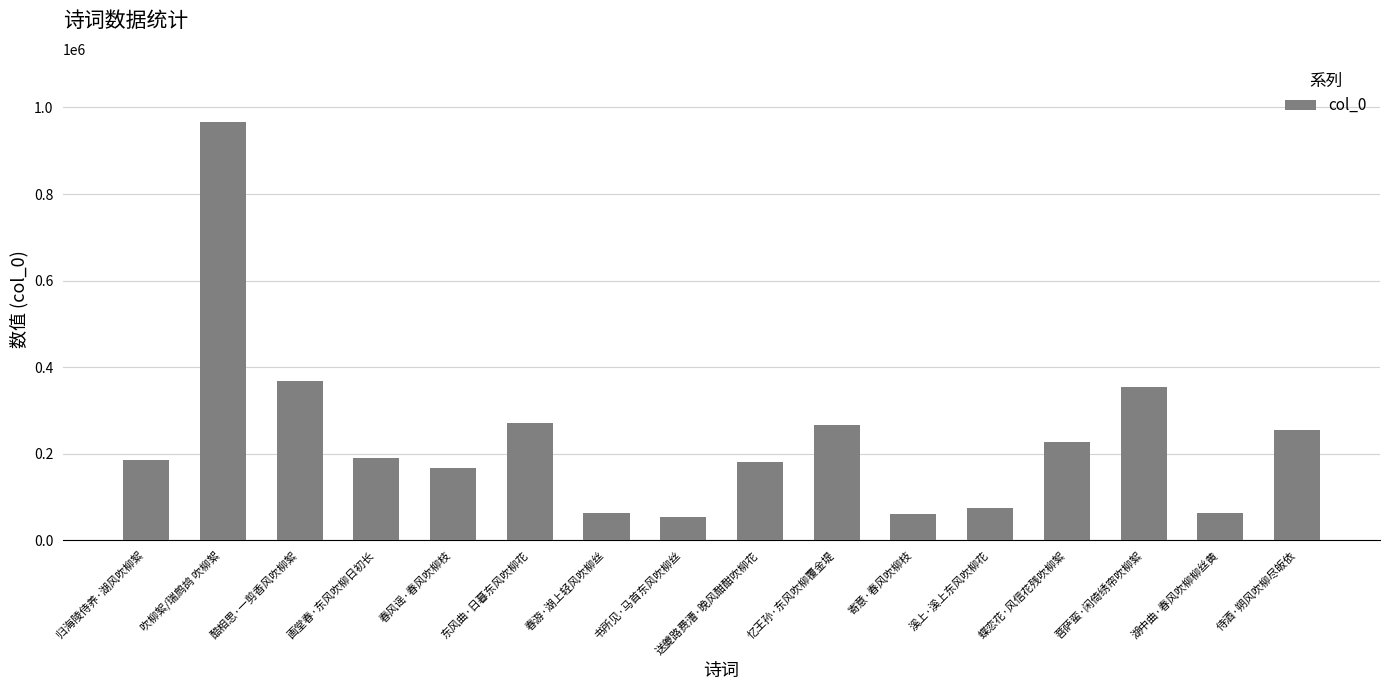

What is the difference between the values at 菩萨蛮·闲倚绣帘吹柳絮 and 书所见·马首东风吹柳丝?

298138